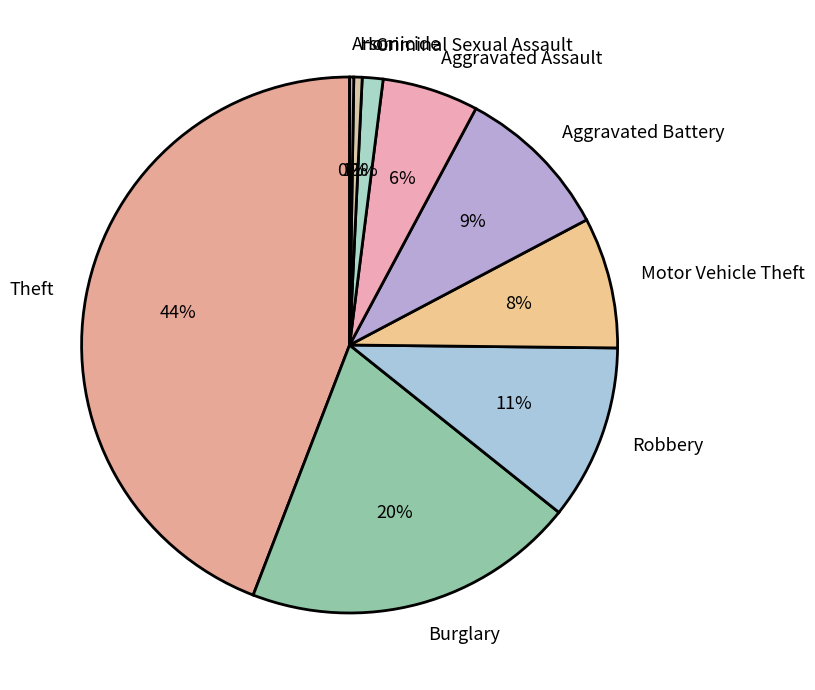

The Burglary slice represents 20% of the pie. True or false?

True